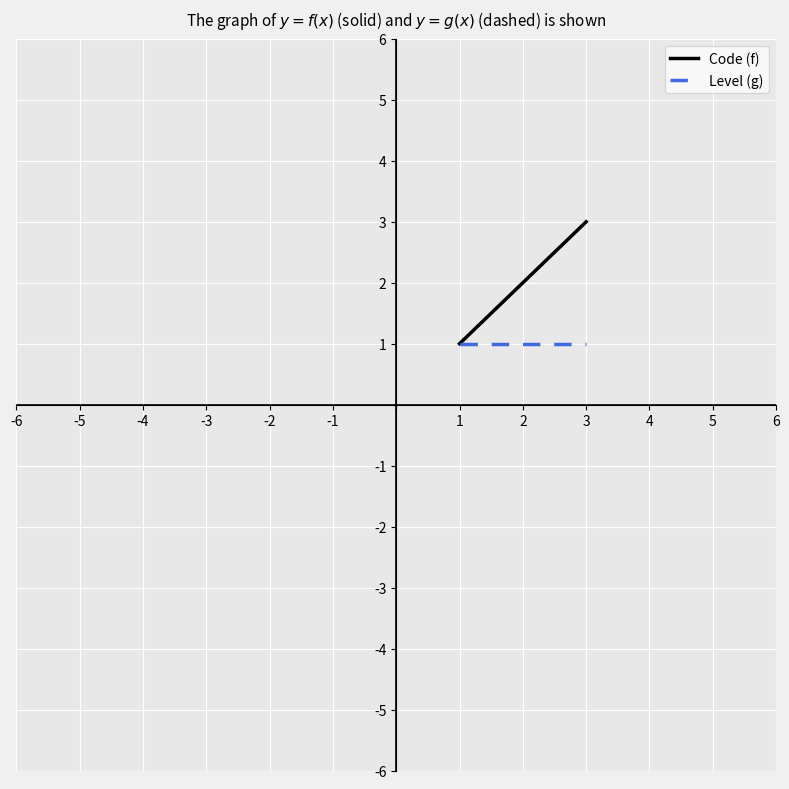

Between 2 and 3, which series saw the biggest shift?

Code (f)